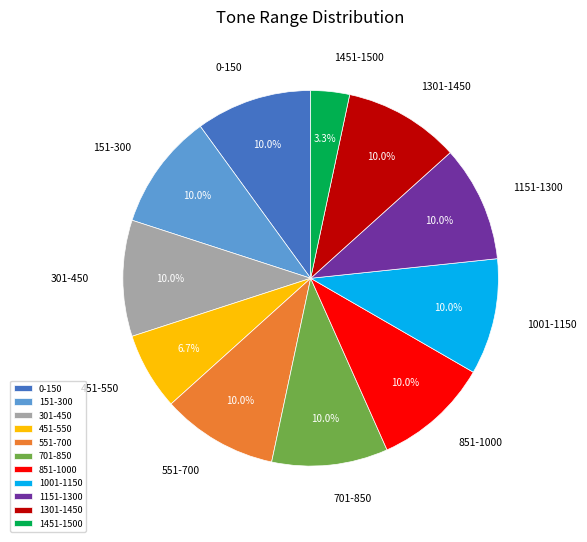

Which has a higher value, 151-300 or 1451-1500?

151-300